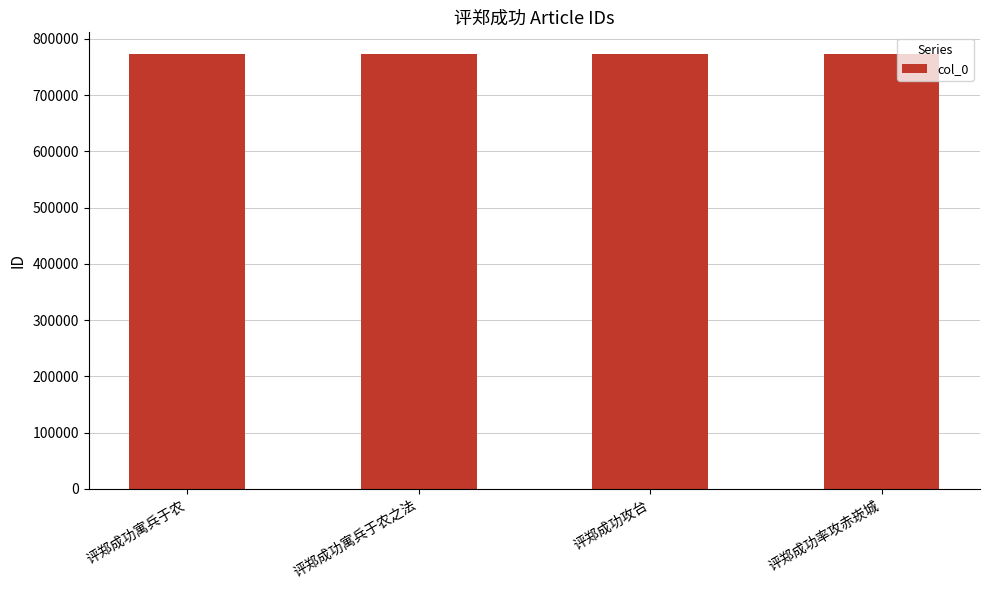

What is the smallest value displayed?

772817